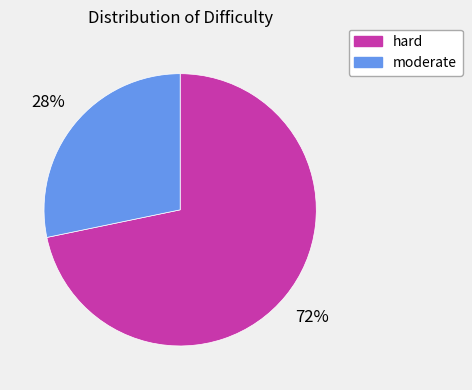

Count the number of slices in the pie.

2